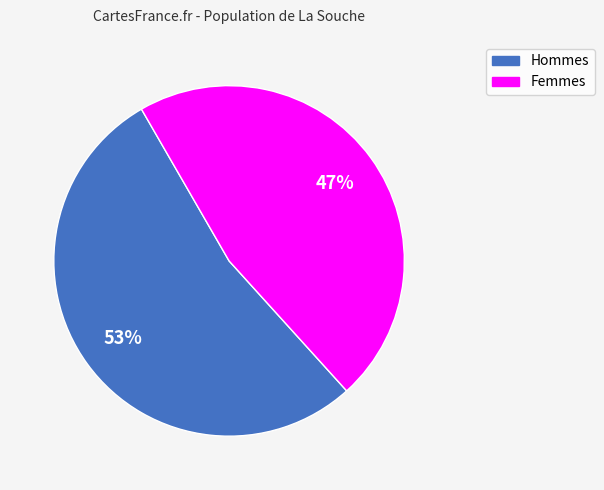

True or false: Hommes accounts for 48% of the total.

False